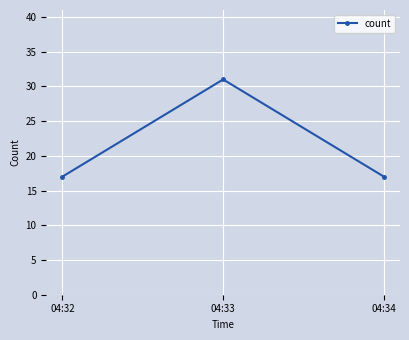

What is the change in value from 04:33 to 04:34?

-14